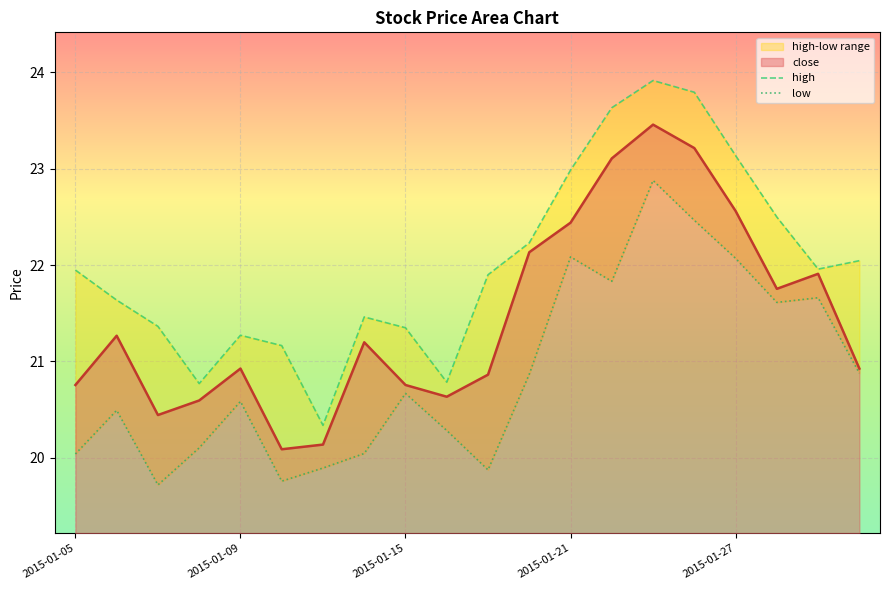

In close, how many points are higher than both neighbors (excluding endpoints)?

5